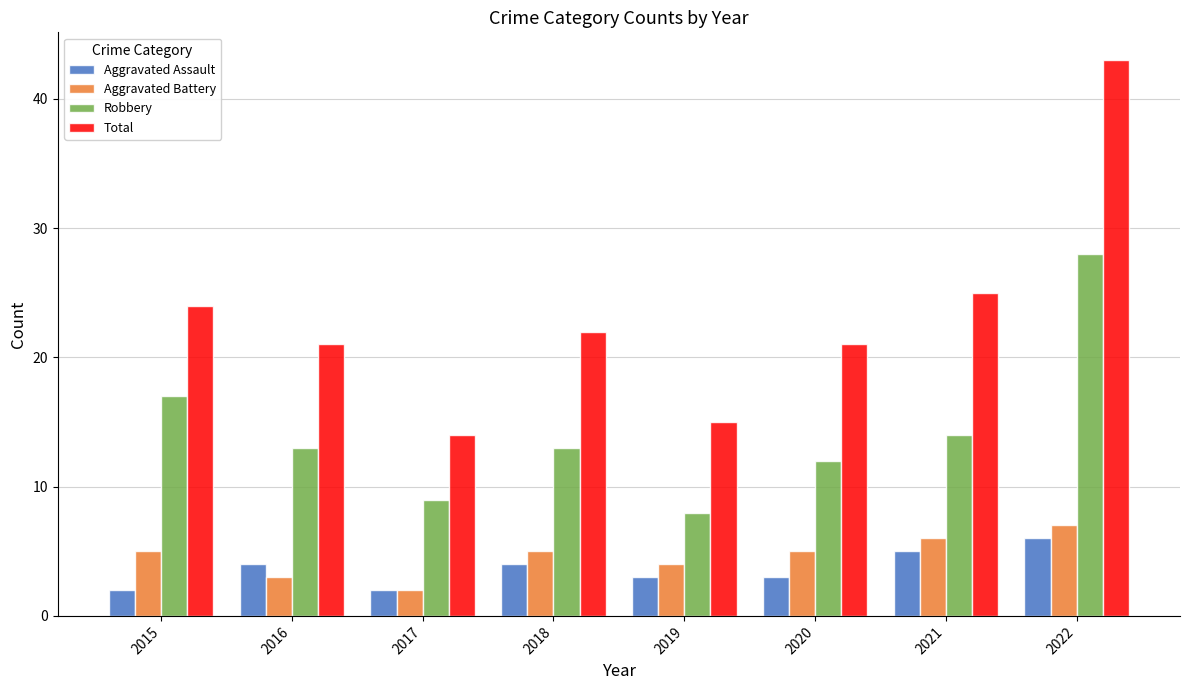

The Aggravated Battery series shows 2 at 2017. True or false?

True